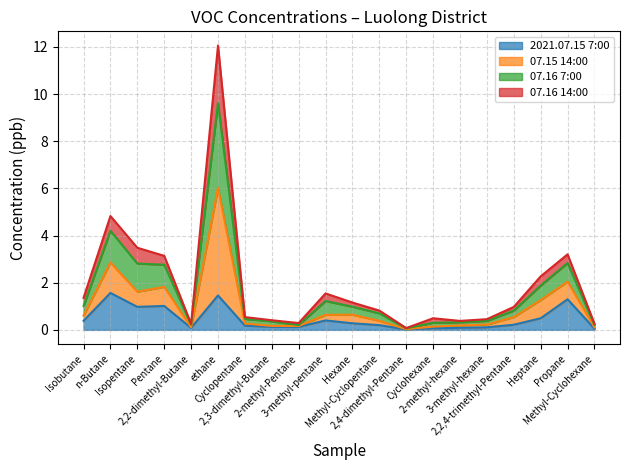

What are all the series names shown in the legend?

2021.07.15 7:00, 07.15 14:00, 07.16 7:00, 07.16 14:00